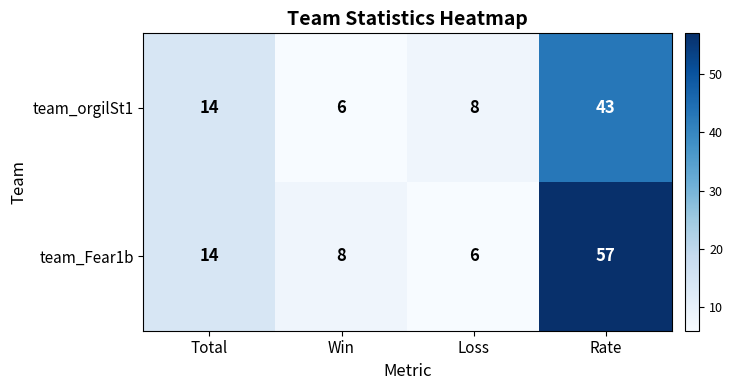

At how many categories does at least one series exceed 27?

1